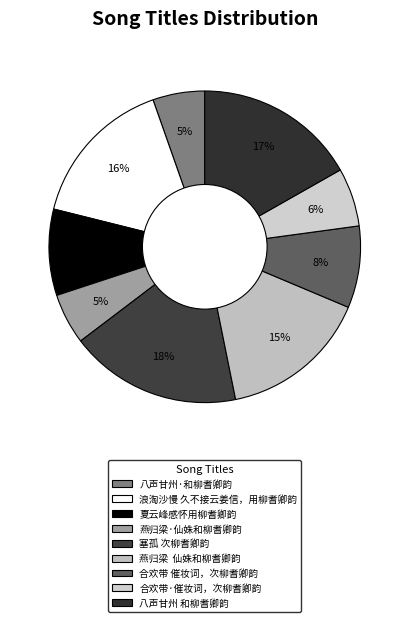

What percentage do 合欢带·催妆词，次柳耆卿韵 and 八声甘州 和柳耆卿韵 together represent?

22.9%